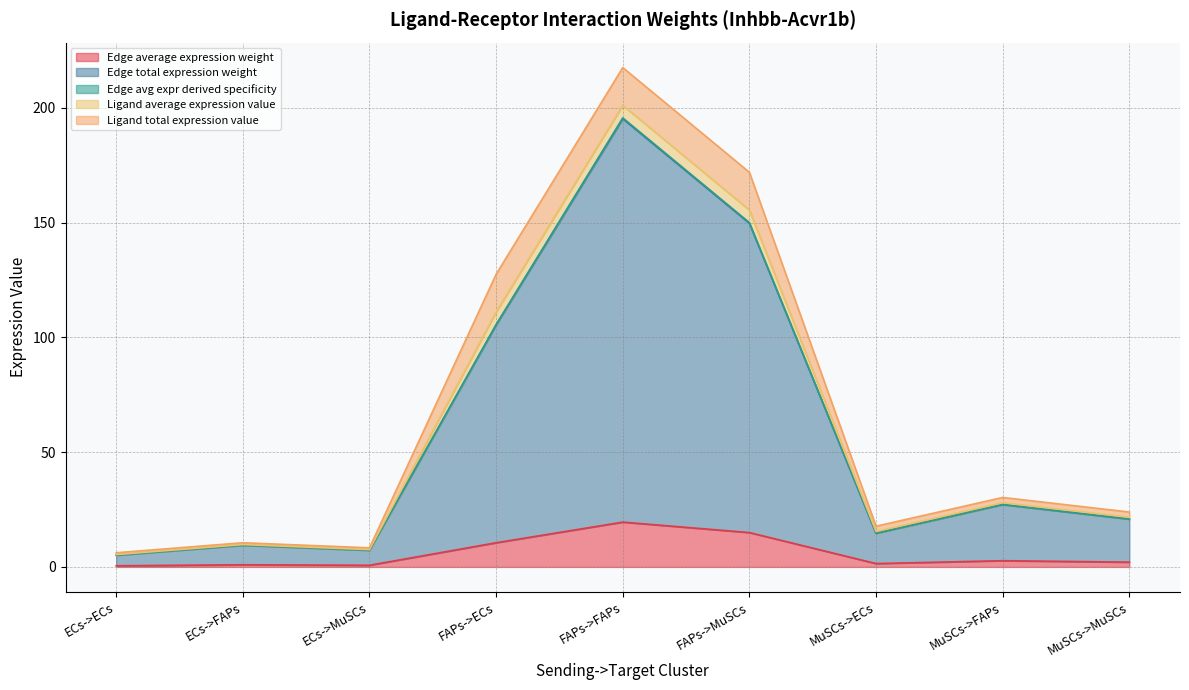

What is the difference between the highest and lowest values at FAPs->ECs?

95.1